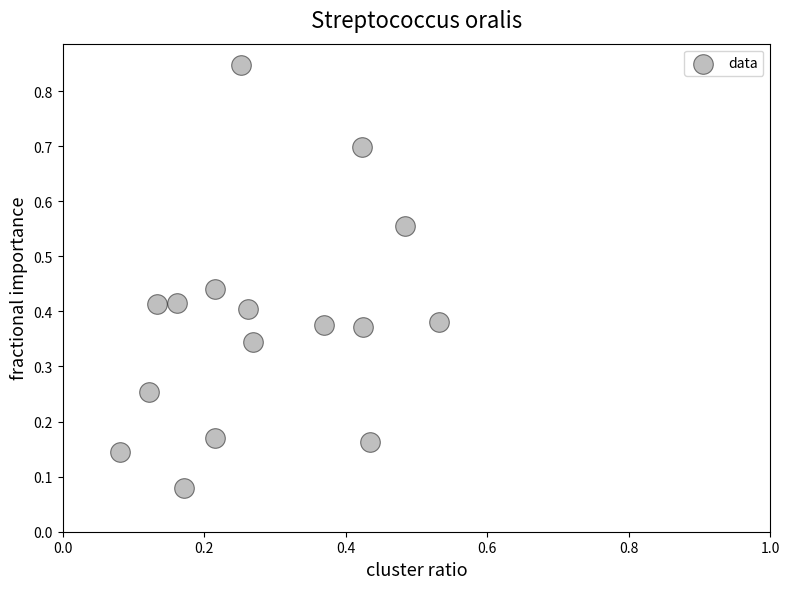

What is the range of X values (max minus min)?

0.5